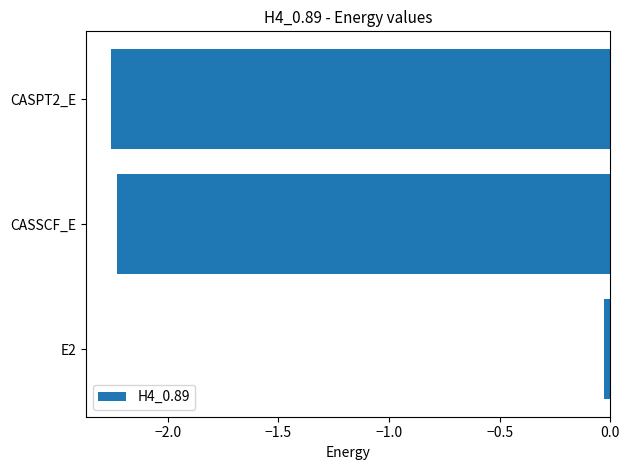

What is the average value?

-1.5